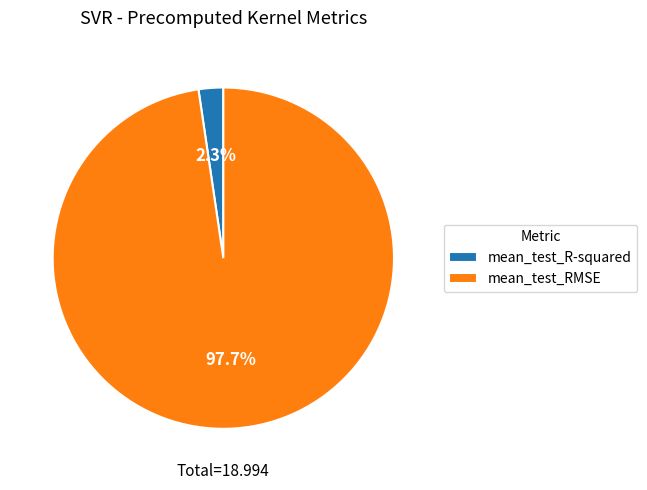

Which category has the smallest portion of the pie?

mean_test_R-squared